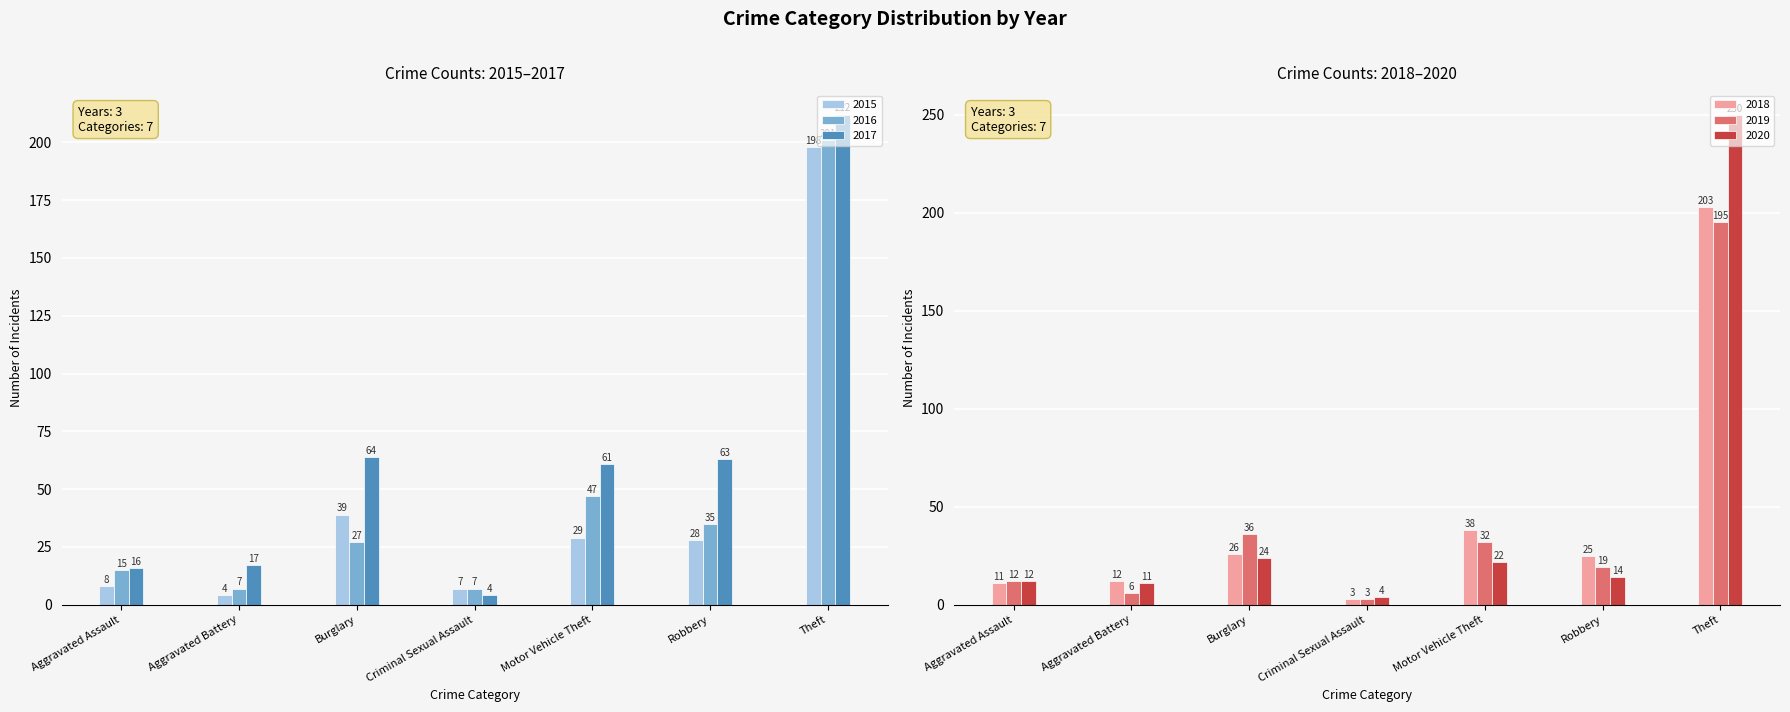

What is the value of the 2016 bar at the 6th from the left?

35